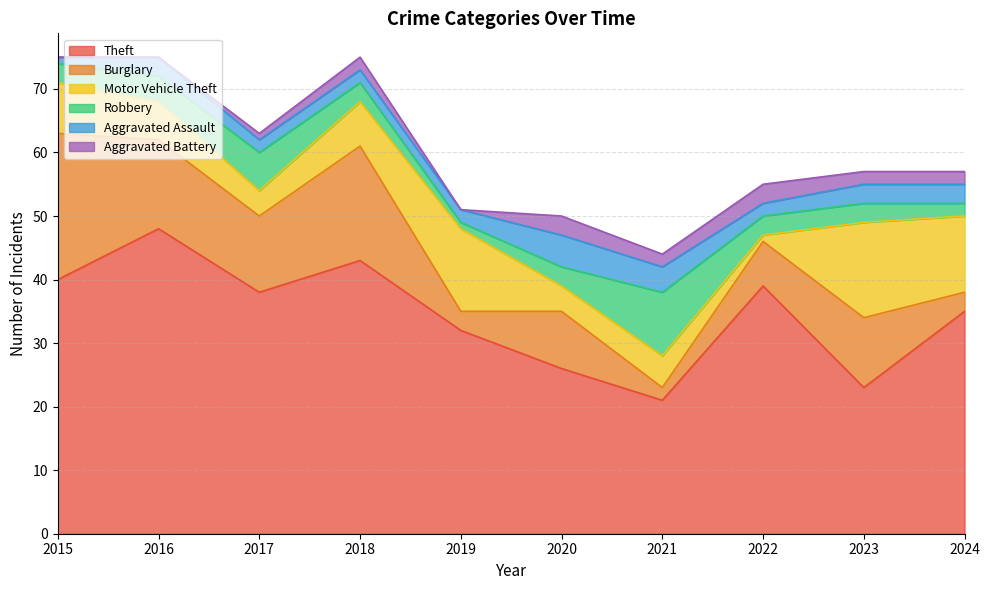

Reading left to right, what are all the values shown in this chart?

Theft: 2015=40	2016=48	2017=38	2018=43	2019=32	2020=26	2021=21	2022=39	2023=23	2024=35
Burglary: 2015=23	2016=14	2017=12	2018=18	2019=3	2020=9	2021=2	2022=7	2023=11	2024=3
Motor Vehicle Theft: 2015=8	2016=6	2017=4	2018=7	2019=13	2020=4	2021=5	2022=1	2023=15	2024=12
Robbery: 2015=3	2016=4	2017=6	2018=3	2019=1	2020=3	2021=10	2022=3	2023=3	2024=2
Aggravated Assault: 2015=1	2016=3	2017=2	2018=2	2019=2	2020=5	2021=4	2022=2	2023=3	2024=3
Aggravated Battery: 2015=0	2016=0	2017=1	2018=2	2019=0	2020=3	2021=2	2022=3	2023=2	2024=2